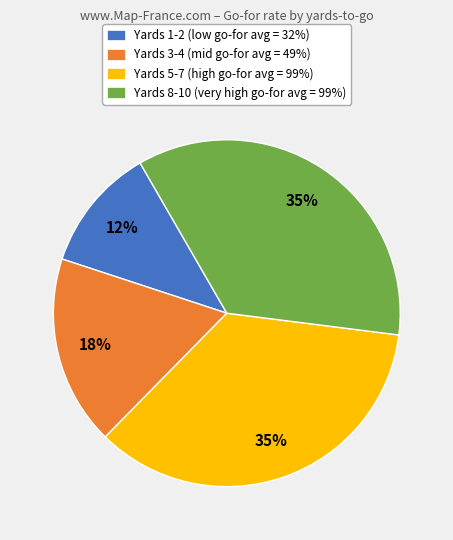

Which slice is the smallest?

Yards 1-2 (low go-for avg = 32%)